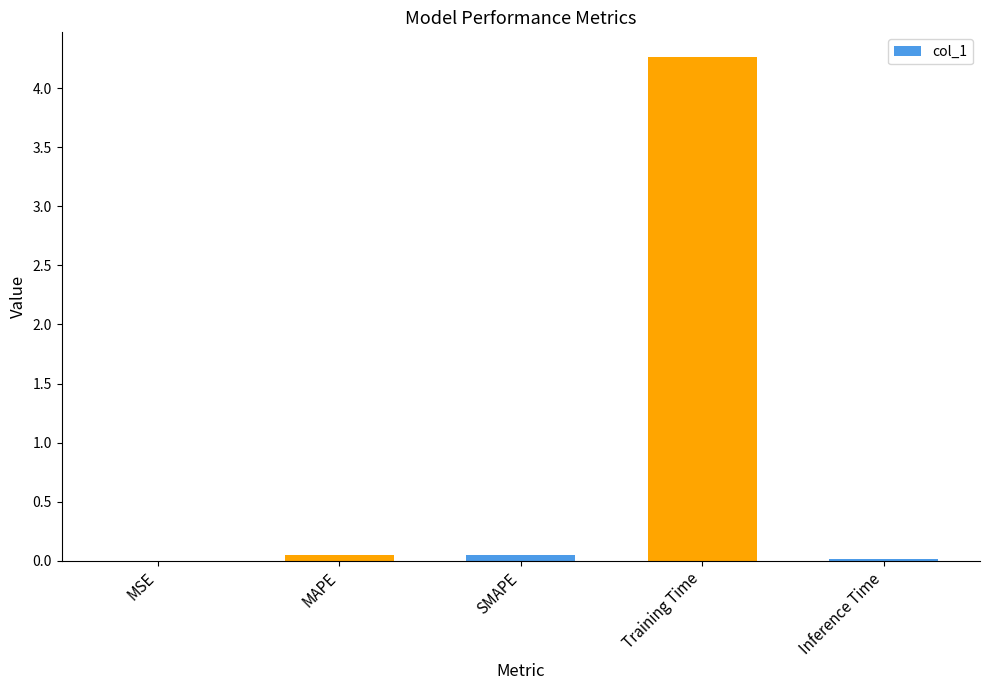

Does the chart contain stacked bars?

No